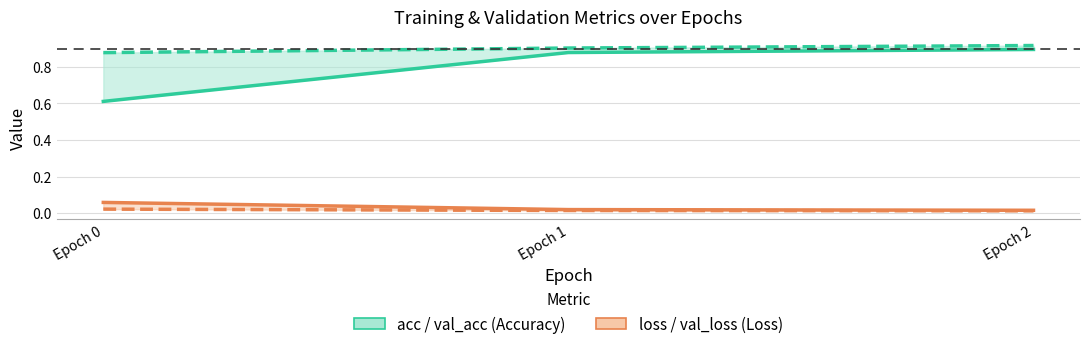

Does the chart have visible grid lines?

Yes